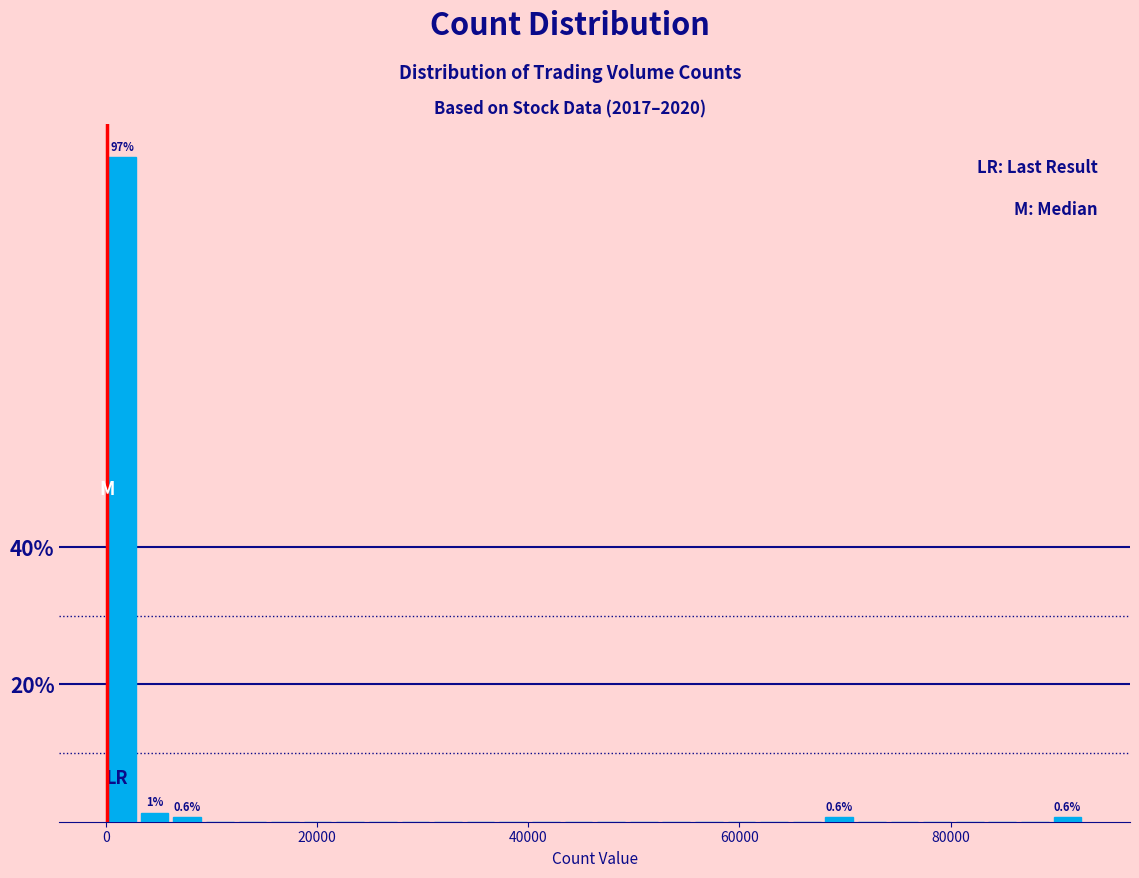

Read against the x-axis, roughly where is the centre of the tallest bar?

2000